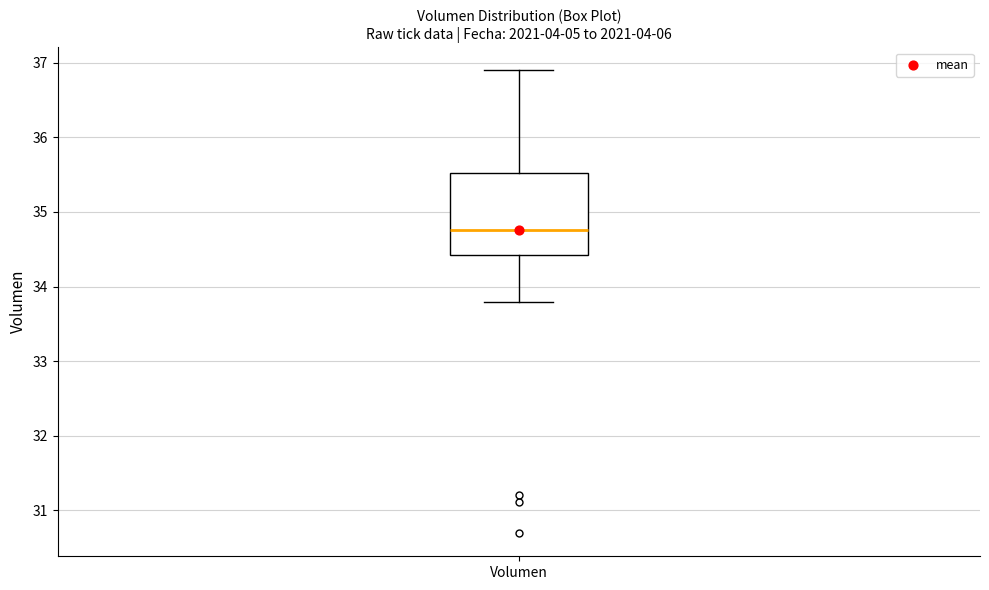

Transcribe this box plot: give where the median line is, the range the box spans, and where the two whiskers end, as read against the y-axis. The values are not printed on the chart, so give them approximately, as read against the axis.

median 34.8, box 34.4 to 35.5, whiskers 33.8 to 36.9